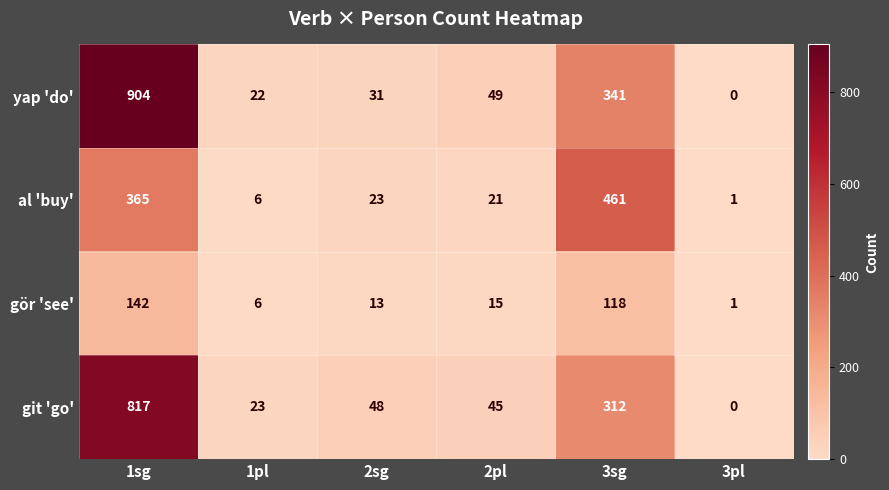

Reading right to left, transcribe all the data shown in this chart.

yap 'do': 3pl=0	3sg=341	2pl=49	2sg=31	1pl=22	1sg=904
al 'buy': 3pl=1	3sg=461	2pl=21	2sg=23	1pl=6	1sg=365
gör 'see': 3pl=1	3sg=118	2pl=15	2sg=13	1pl=6	1sg=142
git 'go': 3pl=0	3sg=312	2pl=45	2sg=48	1pl=23	1sg=817